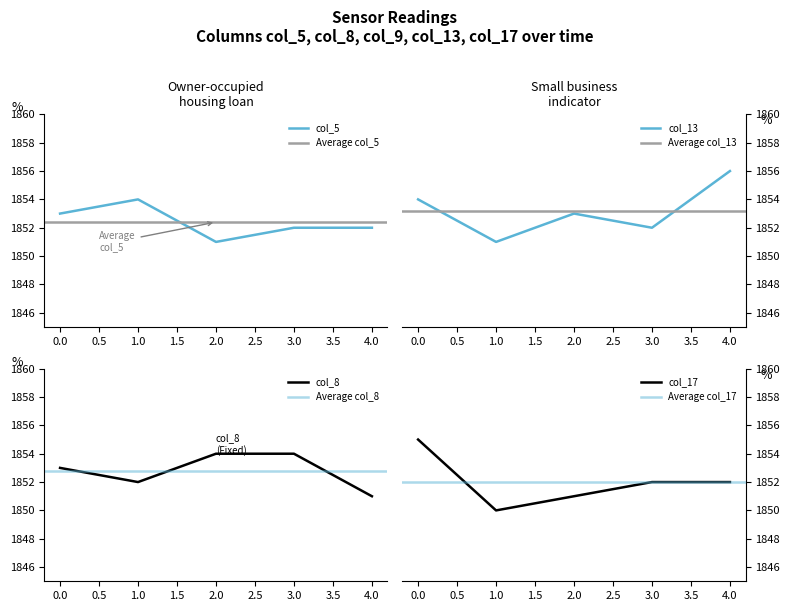

At which category does the chart reach its minimum across all series?

1